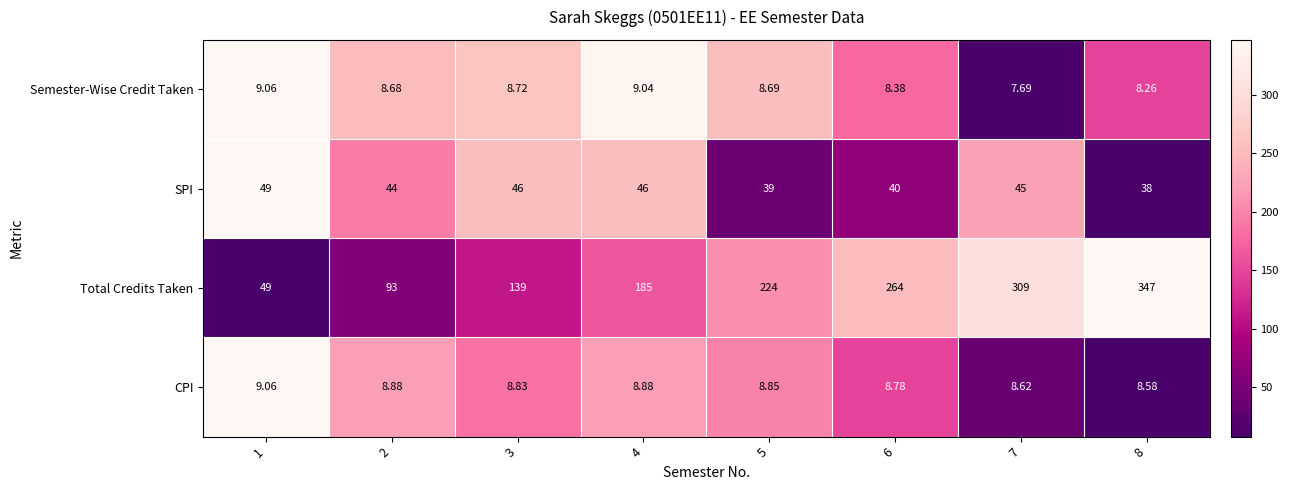

At 8, list the series in order from smallest to largest.

Semester-Wise Credit Taken, CPI, SPI, Total Credits Taken